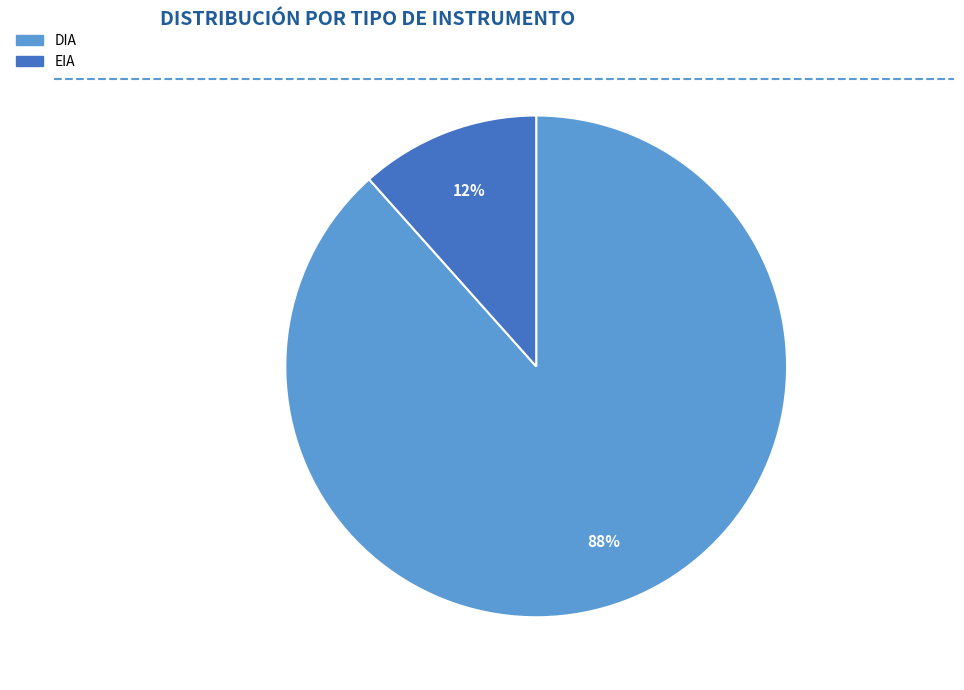

Between DIA and EIA, which is larger?

DIA